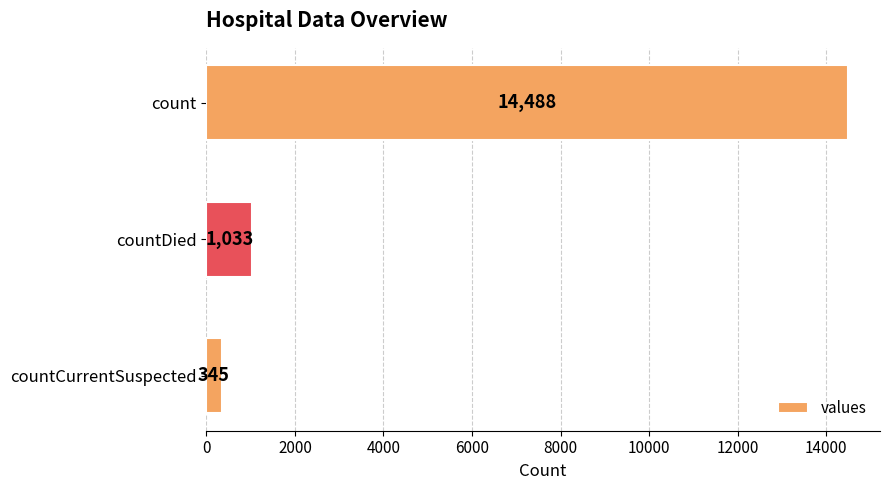

What is the change in value from count to countCurrentSuspected?

-14143